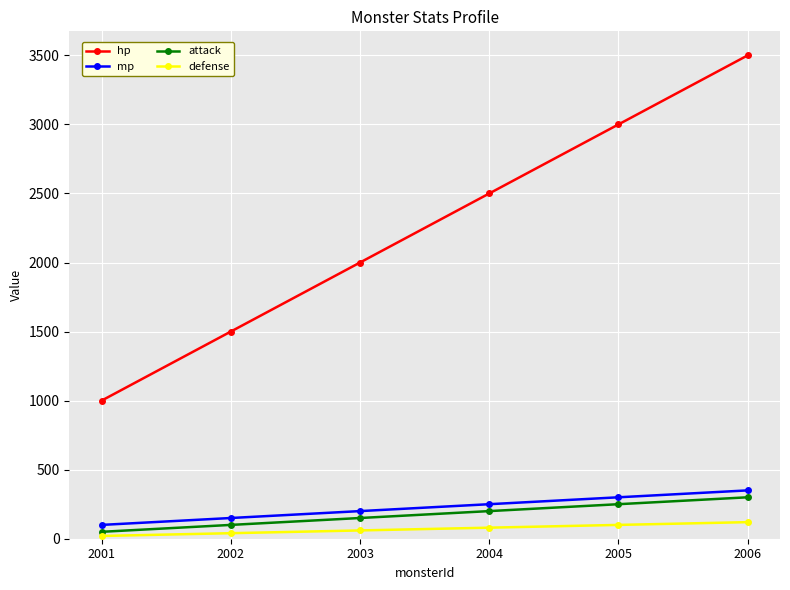

What are all the series names shown in the legend?

hp, mp, attack, defense